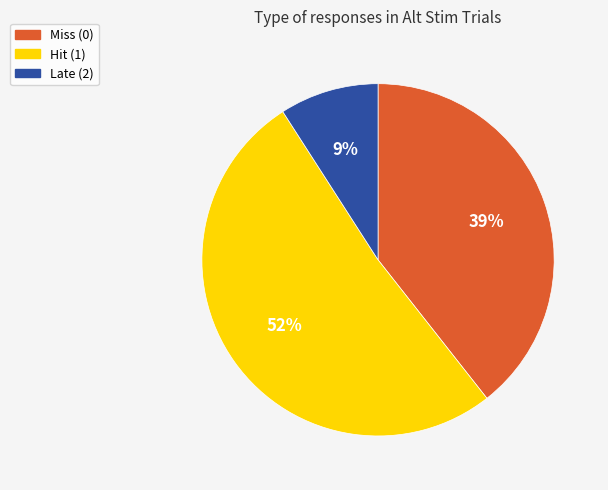

Is Miss (0) the majority of the pie?

No